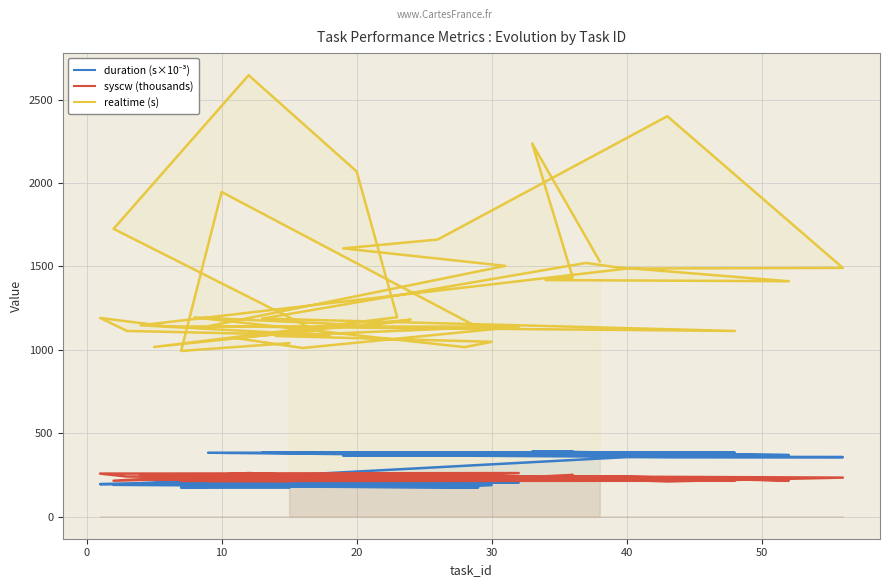

What is the label of the 37th point from the right?

20